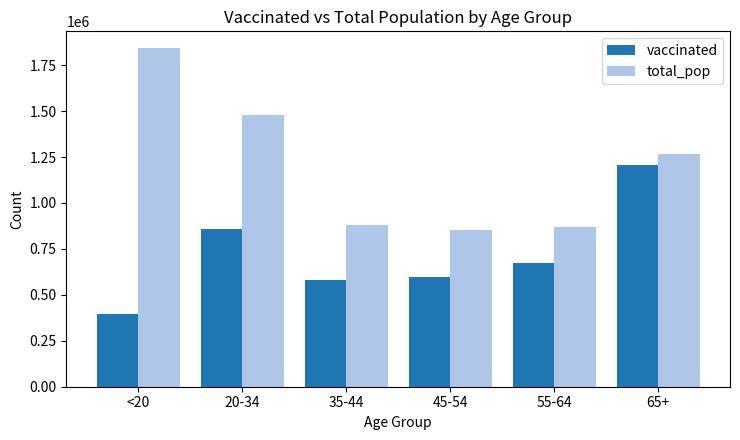

The vaccinated series shows 171758 at 20-34. True or false?

False